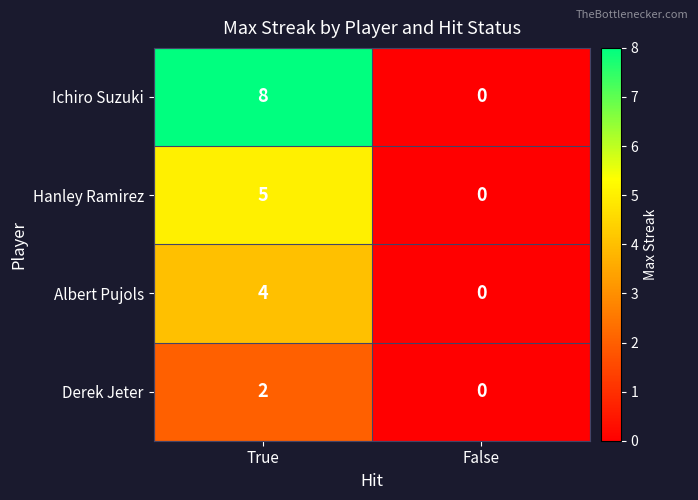

What is the greatest value displayed?

8